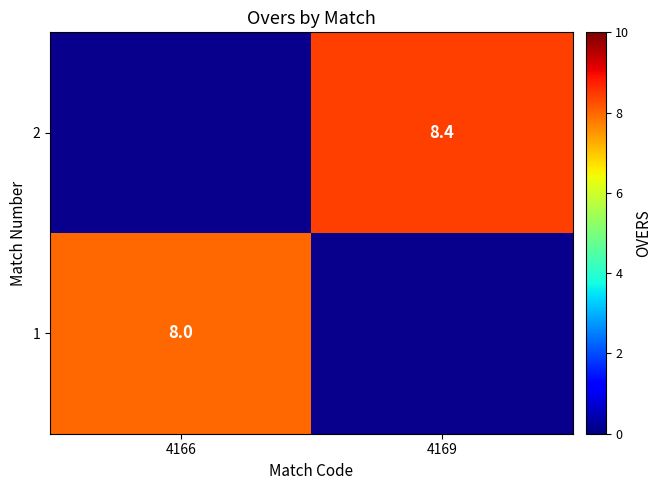

The 2 series shows 11.2 at 4169. True or false?

False